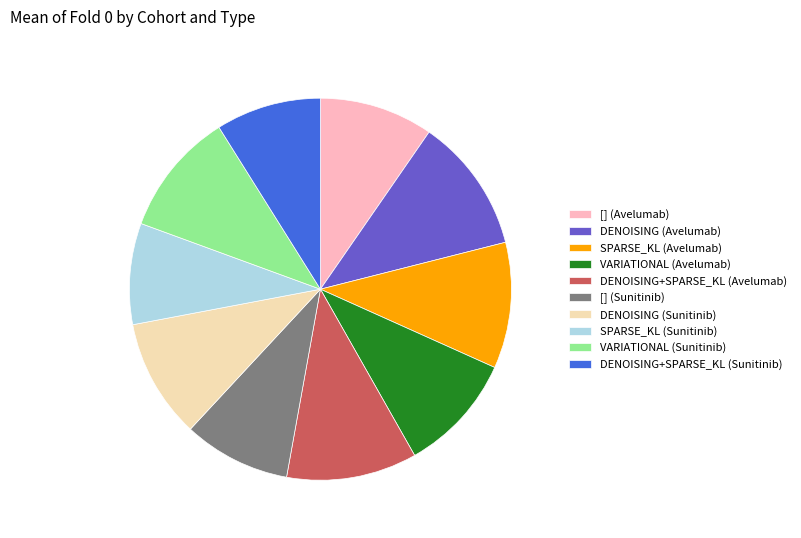

Approximately how many times larger is the value at DENOISING (Sunitinib) compared to [] (Avelumab)?

1.0